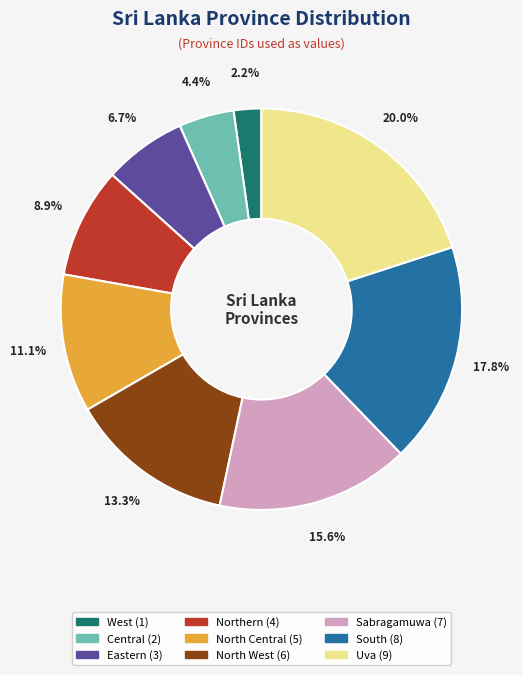

Rank the categories by value from lowest to highest.

West, Central, Eastern, Northern, North Central, North West, Sabragamuwa, South, Uva